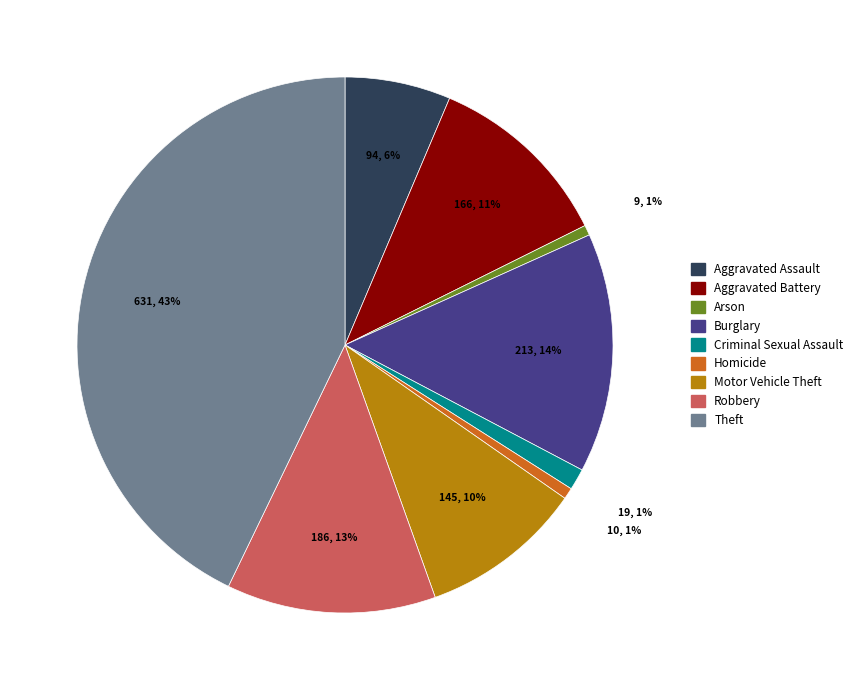

How many slices are in this pie chart?

9